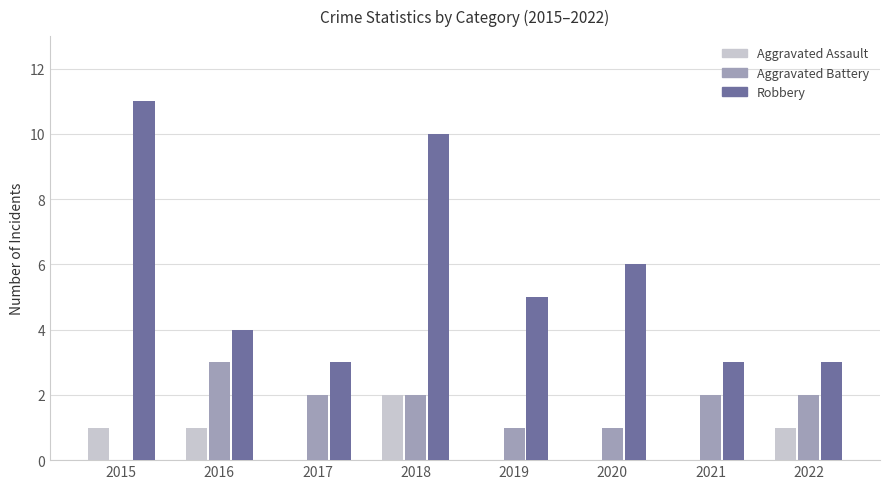

What value does the Robbery series have at 2022?

3